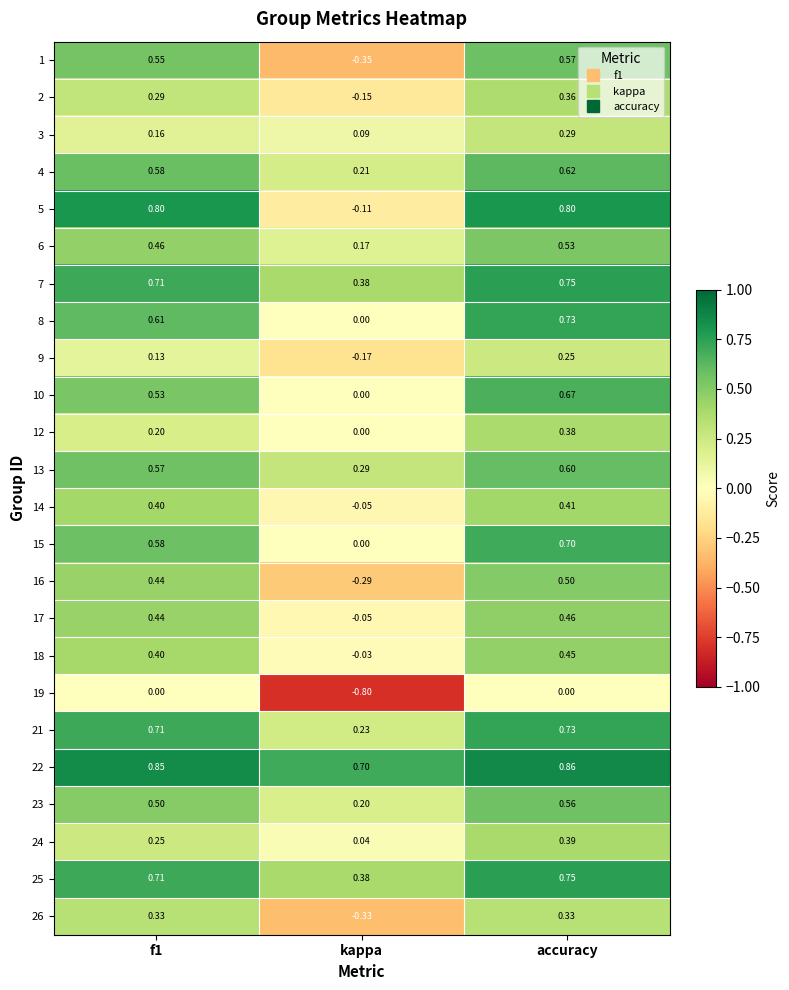

How many series are shown in this chart?

24